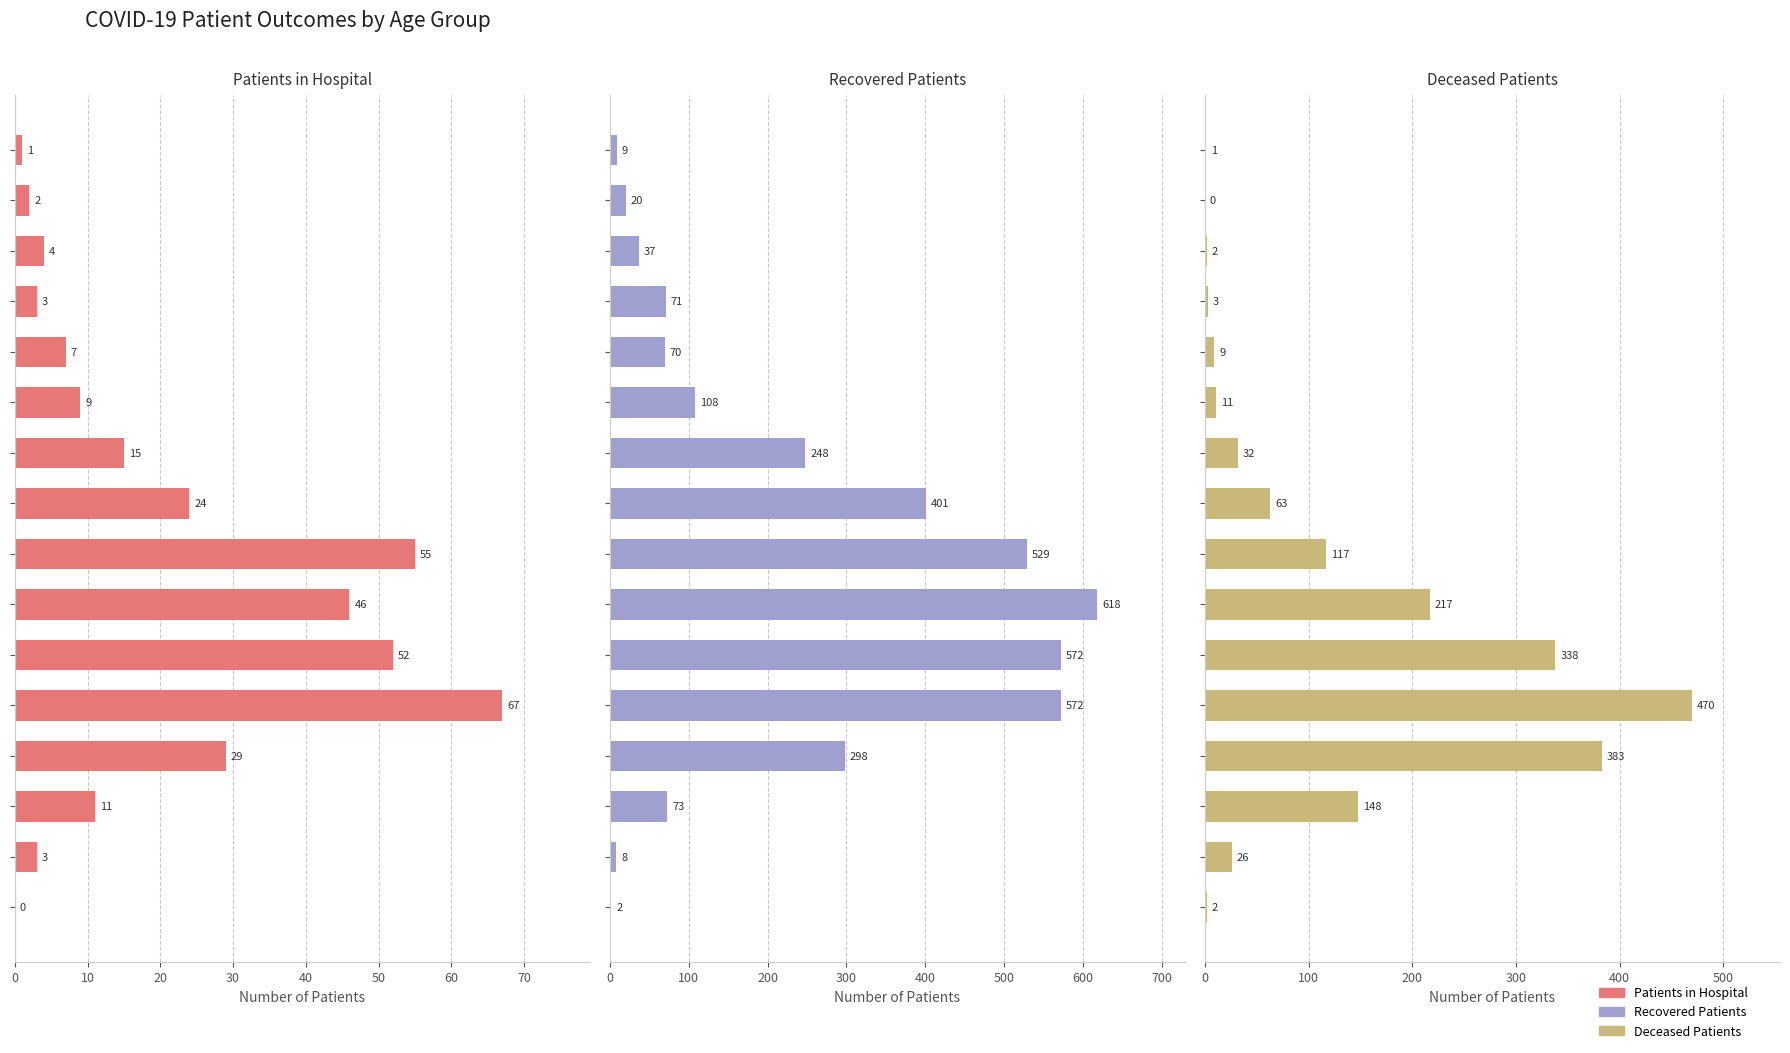

Reading right to left, extract all data points from this chart.

patients_in_hospital: 0	3	11	29	67	52	46	55	24	15	9	7	3	4	2	1
recovered_patients: 2	8	73	298	572	572	618	529	401	248	108	70	71	37	20	9
deceased_patients: 2	26	148	383	470	338	217	117	63	32	11	9	3	2	0	1